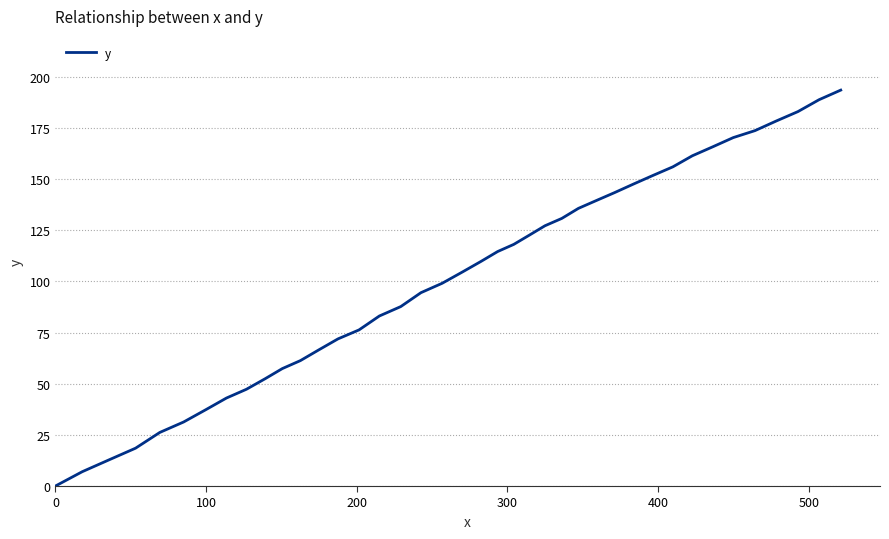

What is the difference between the maximum and minimum values?

193.5